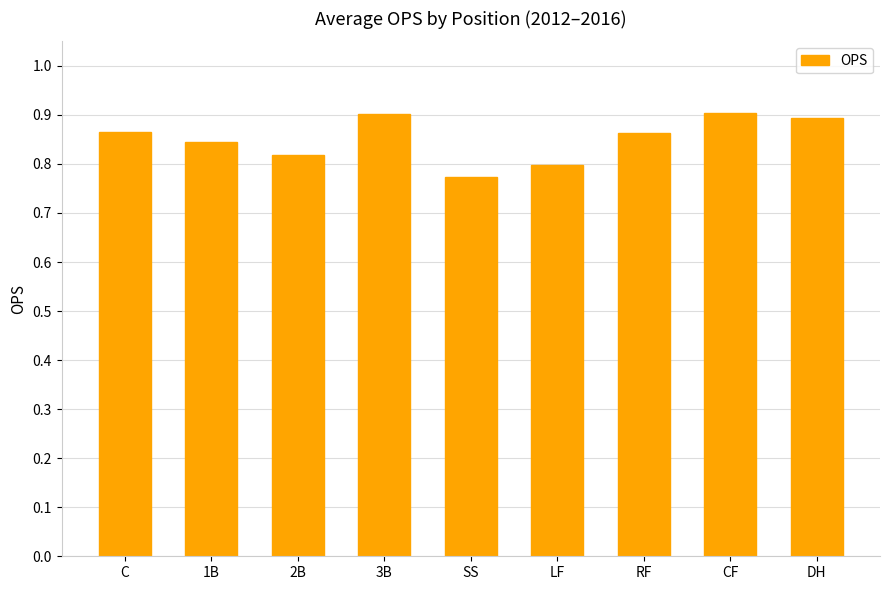

Which category has the lowest value across all series?

SS